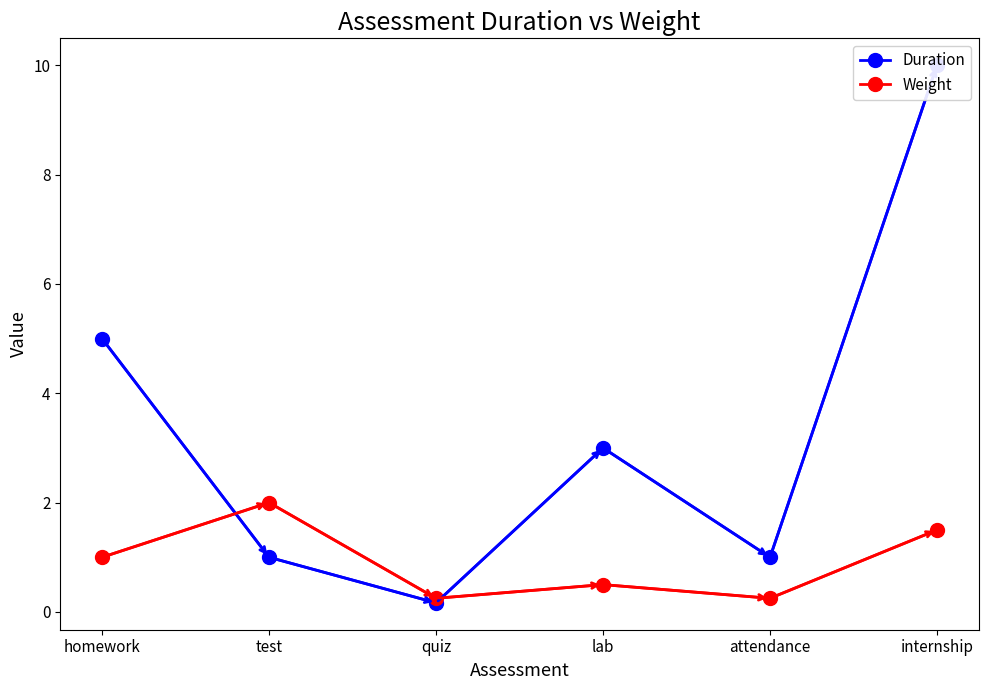

What is the average value of the Duration series?

3.4